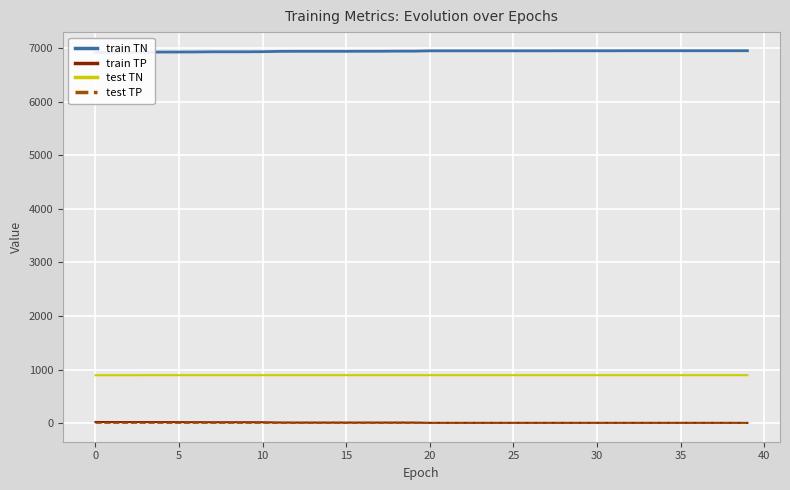

True or false: test TN and test TP intersect in this chart.

False